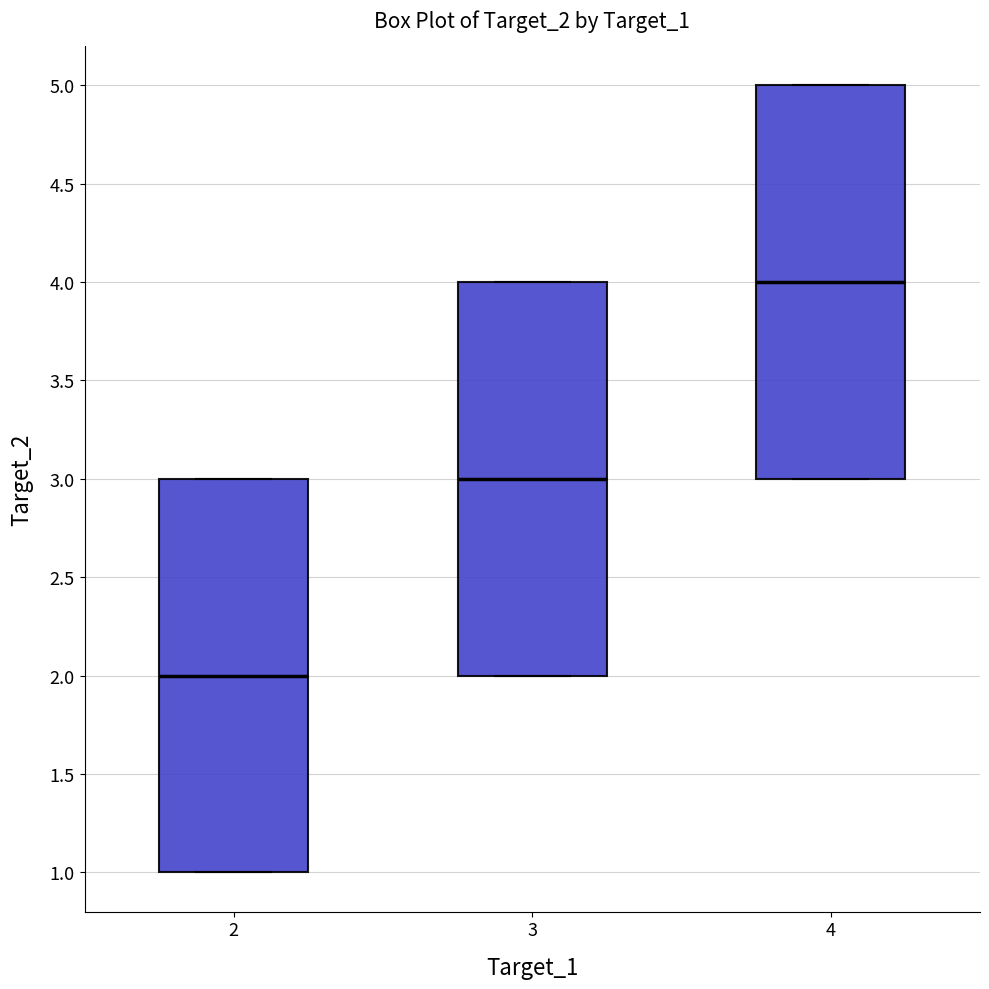

Reading left to right, read every box against the y-axis: the position of its median line, the range the box covers, and the ends of its whiskers. The values are not printed on the chart, so give them approximately, as read against the axis.

2: median 2, box 1 to 3, whiskers 1 to 3
3: median 3, box 2 to 4, whiskers 2 to 4
4: median 4, box 3 to 5, whiskers 3 to 5